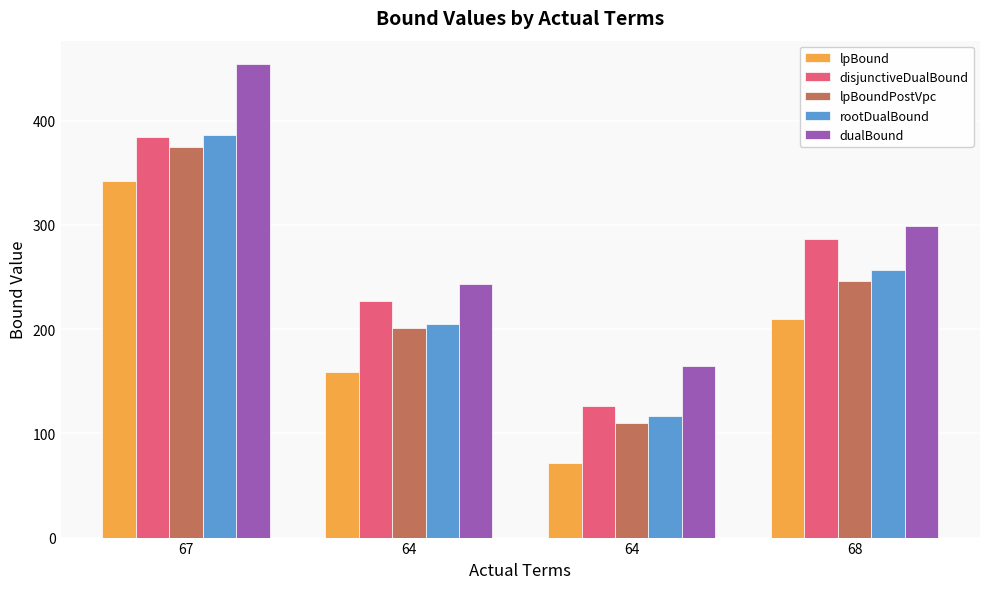

What is the average value of the rootDualBound series?

241.2